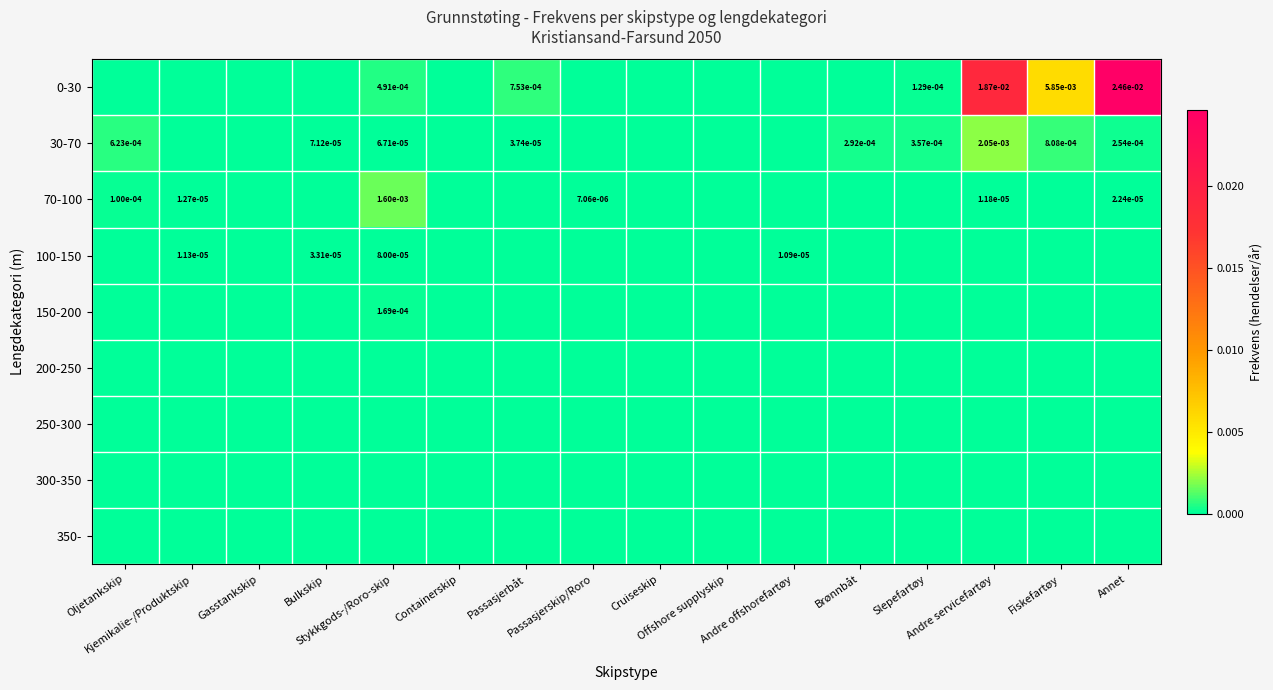

List the series in order of their peak value, lowest first.

200-250, 250-300, 300-350, 350-, 100-150, 150-200, 70-100, 30-70, 0-30